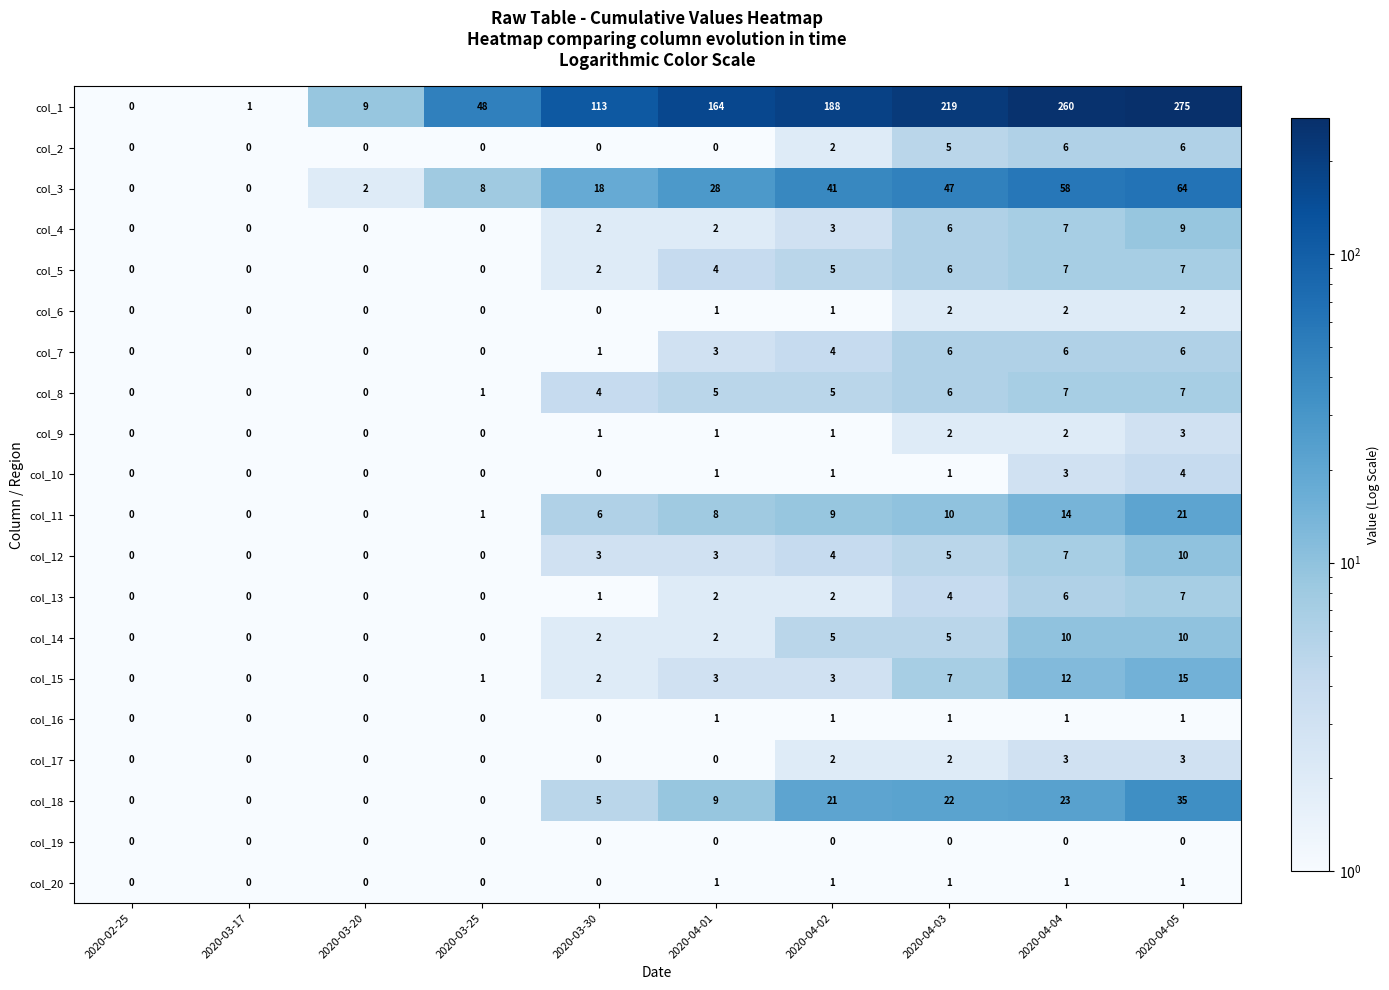

Read the col_11 value at 2020-04-05, to the nearest 5.

20